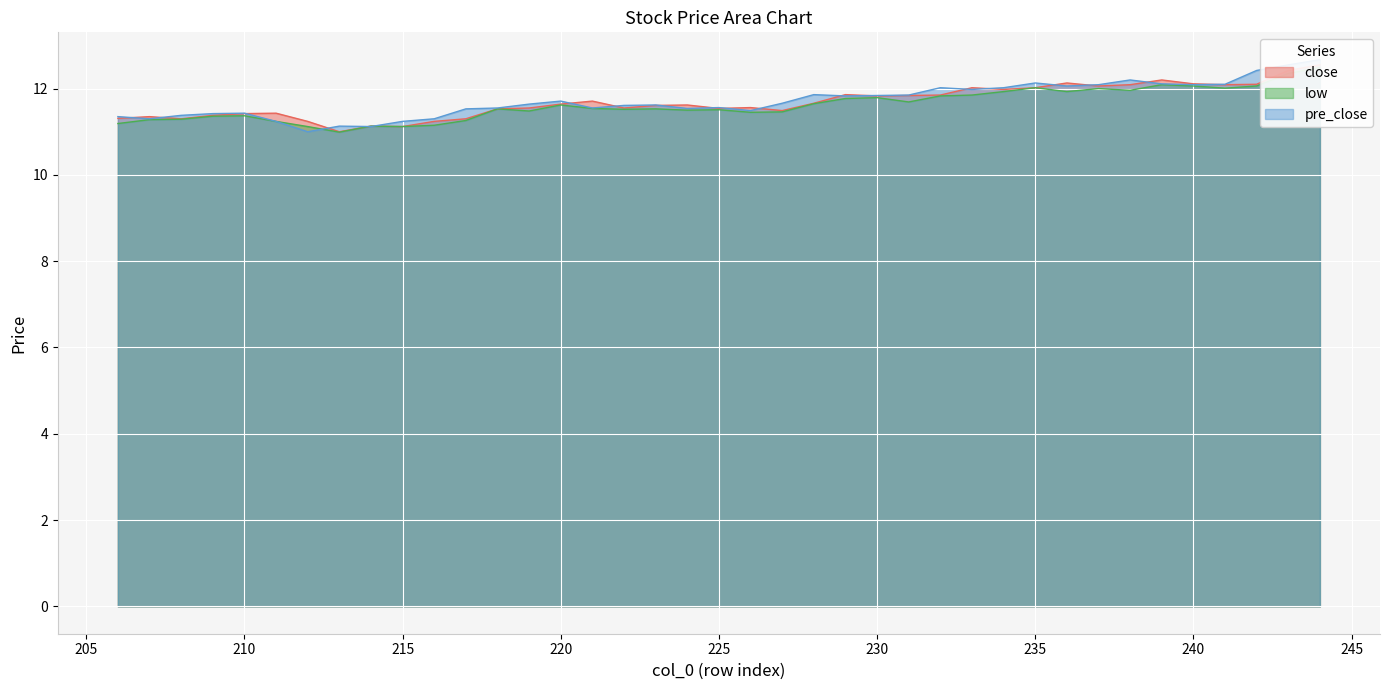

What is the highest value of the close series?

12.6